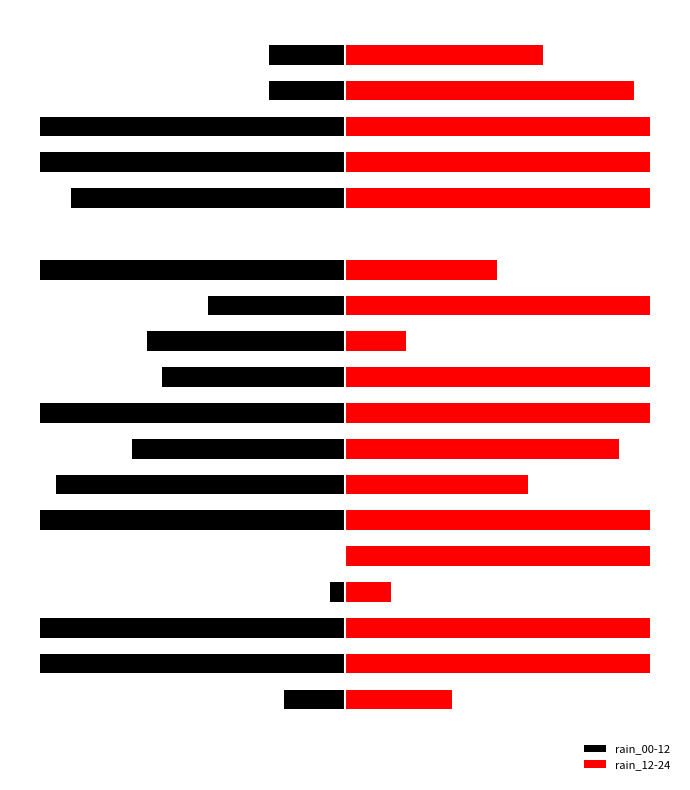

Rank the series at 16 from highest to lowest value.

rain_12-24, rain_00-12